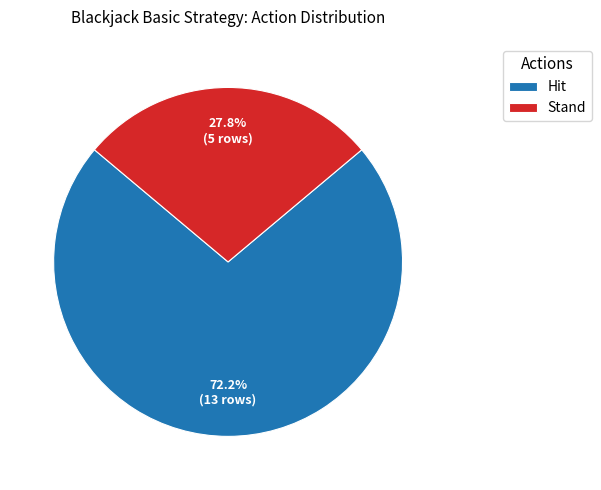

What portion of the pie excludes Hit?

27.8%